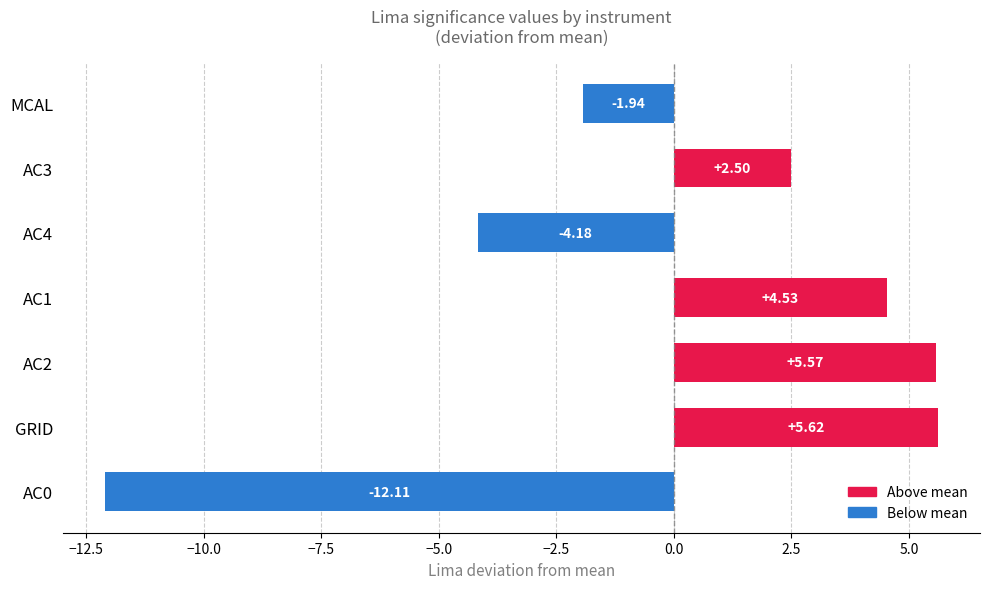

At which label is the value closest to -3?

MCAL